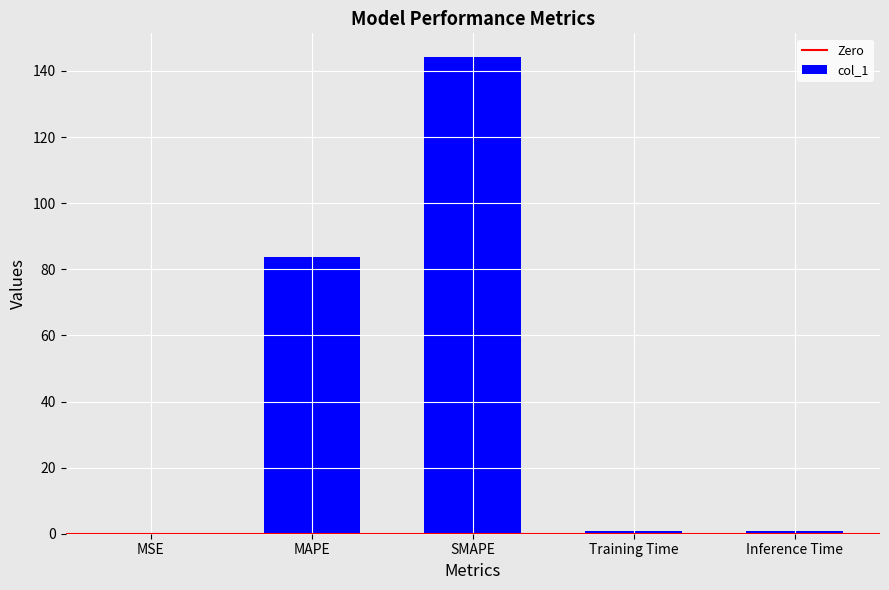

What value does the data have at Training Time?

0.7